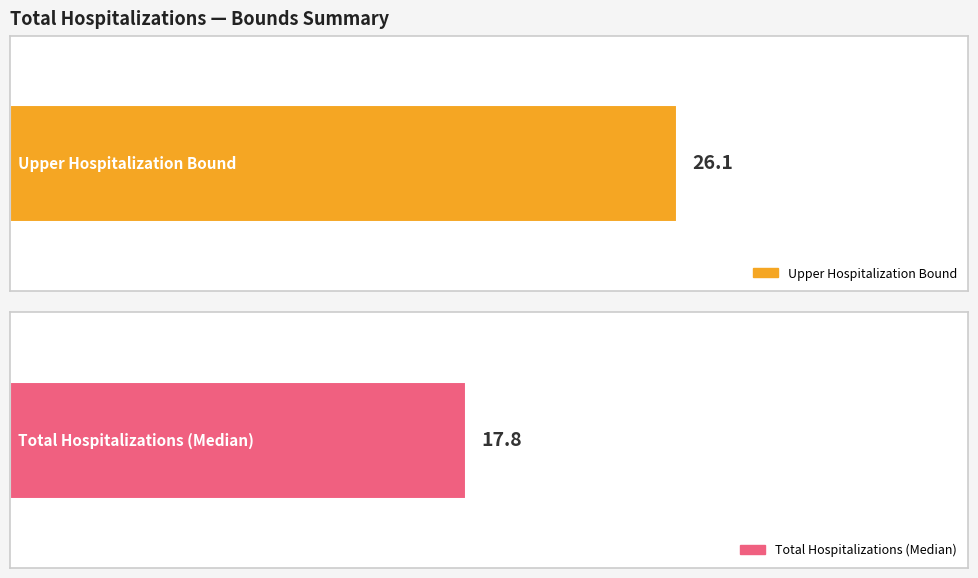

Does the chart contain stacked bars?

No